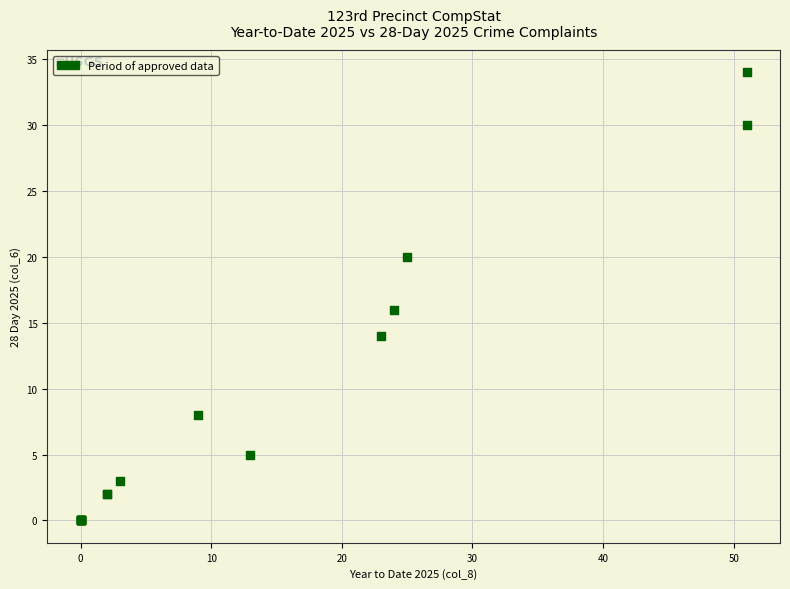

What Y value in the scatter plot is closest to 17?

16